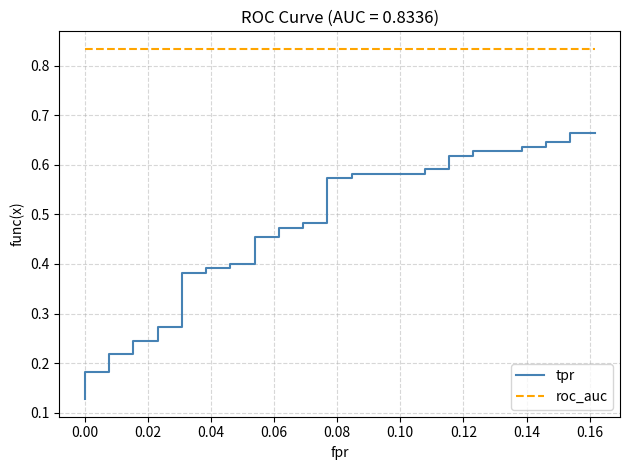

True or false: roc_auc and tpr intersect in this chart.

False